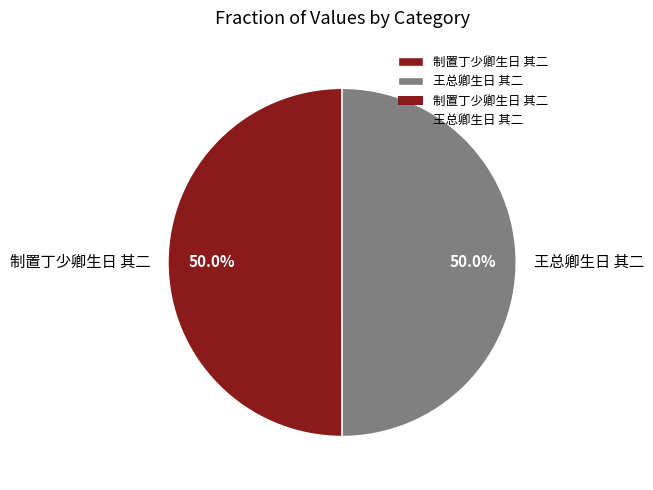

What is the ratio of the value at 王总卿生日 其二 to the value at 制置丁少卿生日 其二?

1.0